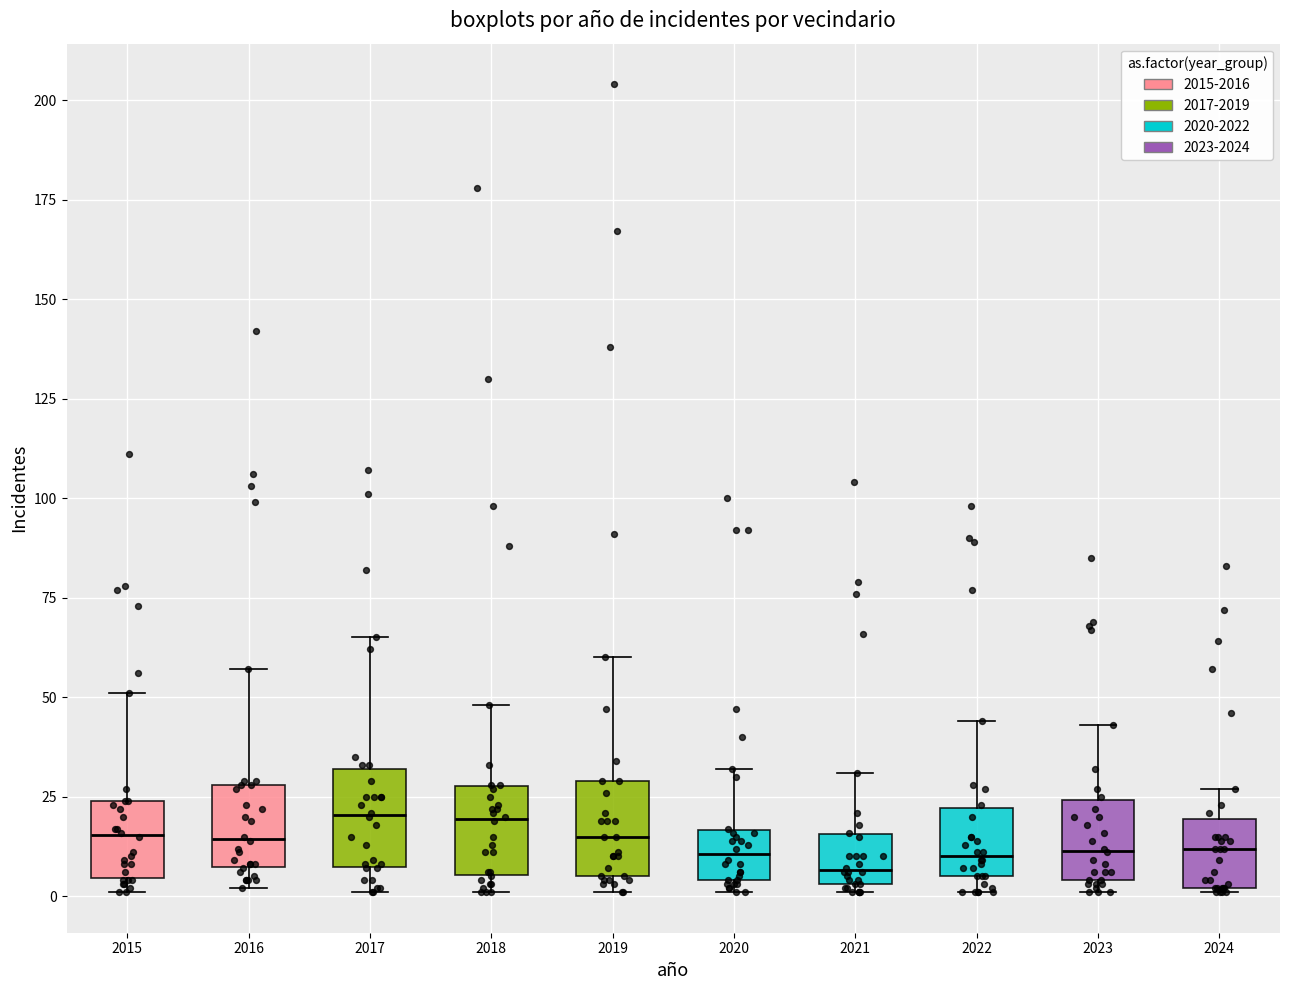

Reading left to right, read every box against the y-axis: the position of its median line, the range the box covers, and the ends of its whiskers. The values are not printed on the chart, so give them approximately, as read against the axis.

2015: median 15, box 5 to 25, whiskers 0 to 50
2016: median 15, box 5 to 30, whiskers 0 to 55
2017: median 20, box 5 to 30, whiskers 0 to 65
2018: median 20, box 5 to 30, whiskers 0 to 50
2019: median 15, box 5 to 30, whiskers 0 to 60
2020: median 10, box 5 to 15, whiskers 0 to 30
2021: median 5 (just above the box's lower edge), box 5 to 15, whiskers 0 to 30
2022: median 10, box 5 to 20, whiskers 0 to 45
2023: median 10, box 5 to 25, whiskers 0 to 45
2024: median 10, box 0 to 20, whiskers 0 to 25